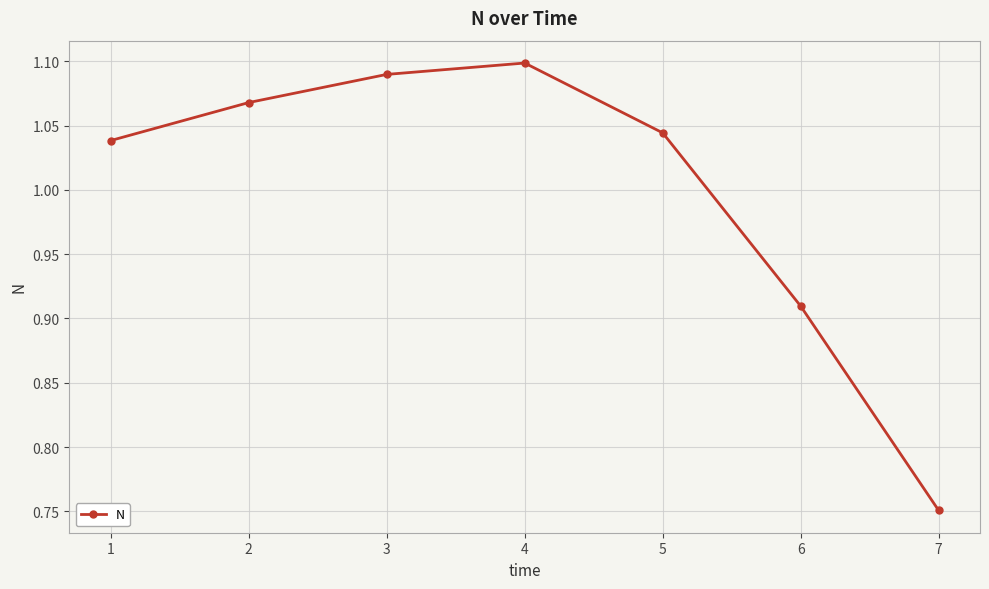

Which label corresponds to the largest value in the chart?

4